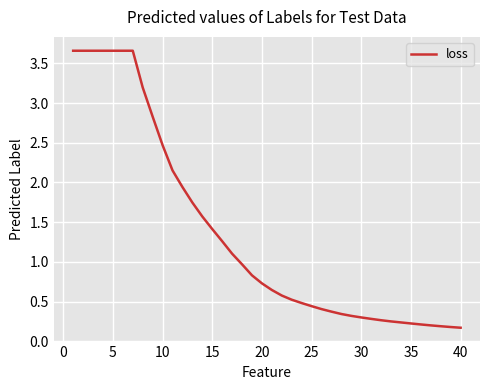

What is the difference between the maximum and minimum values?

3.5